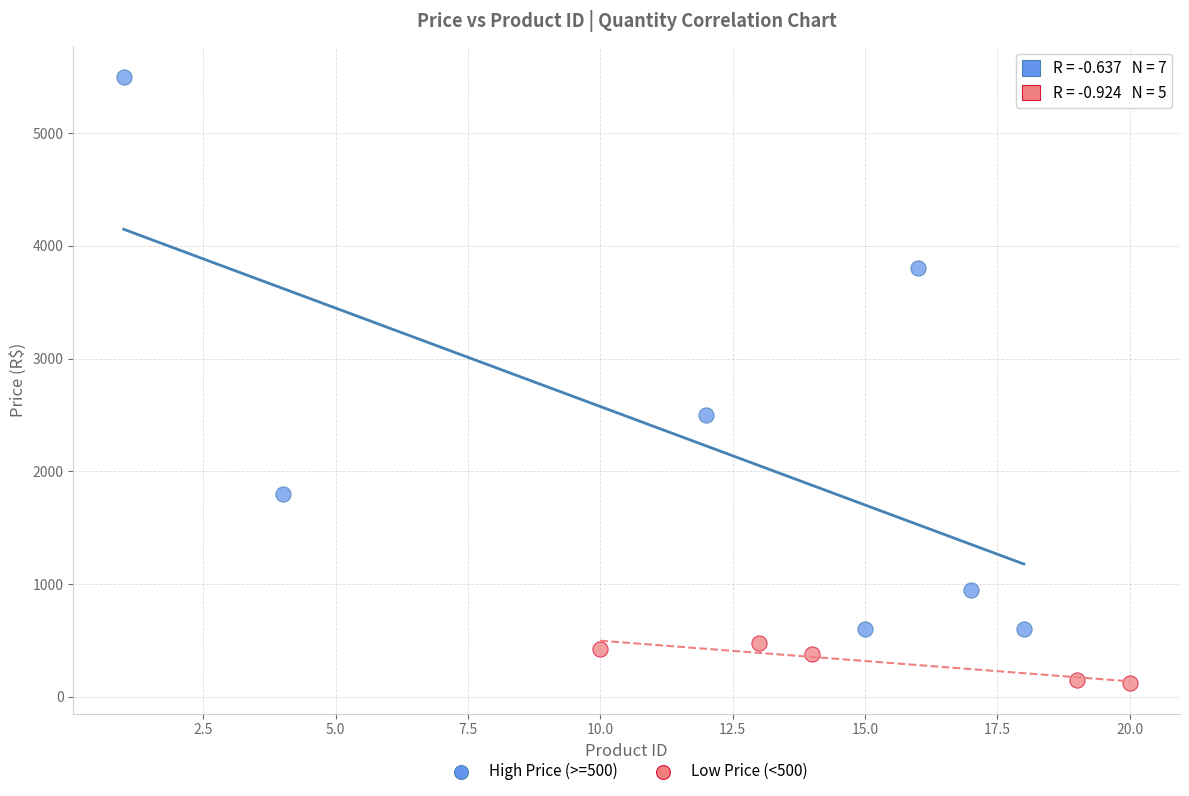

Which series reaches the minimum Y coordinate?

Low Price (<500)